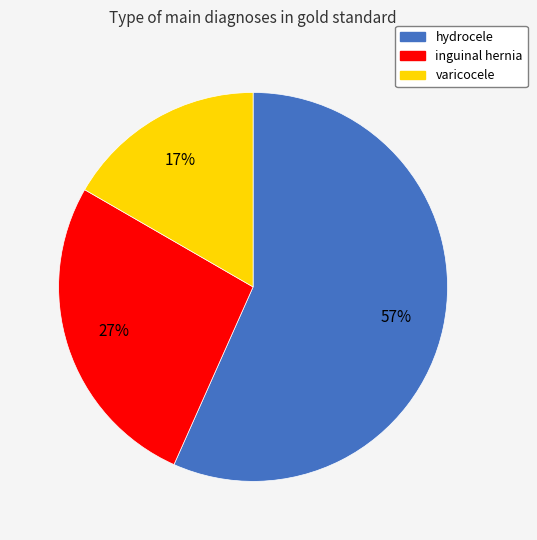

To the nearest percent, what is the difference between the hydrocele and varicocele slice percentages?

40%